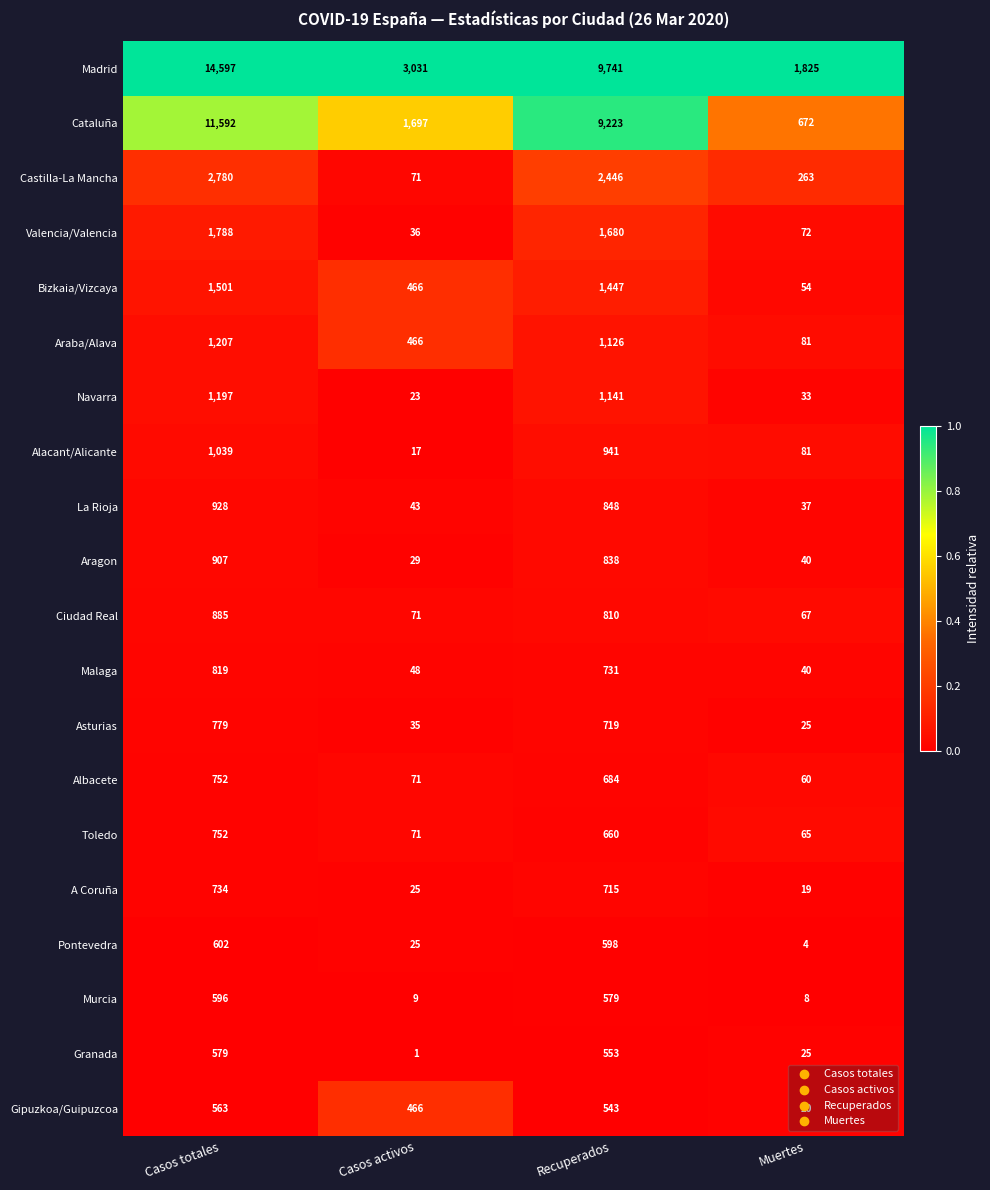

Where does the Aragon series first go above 838?

Casos totales